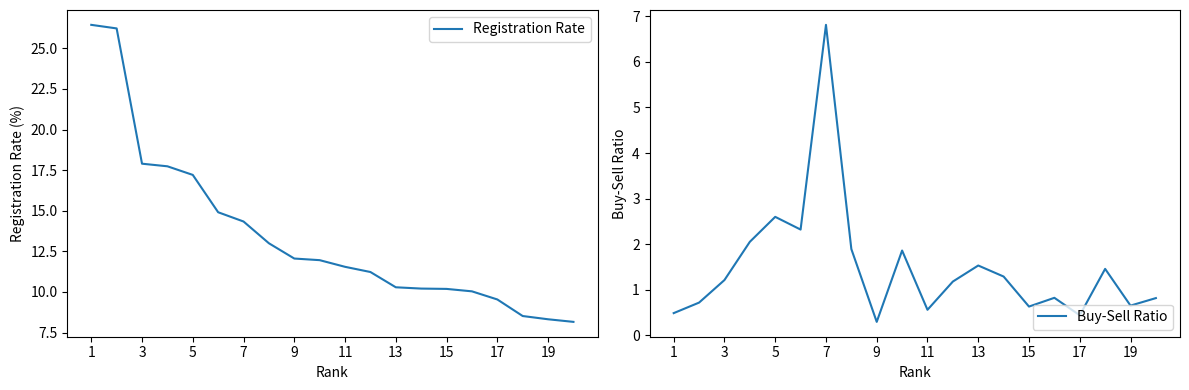

Reading left to right, list all the values displayed in this chart.

Registration Rate: 26.4	26.2	17.9	17.7	17.2	14.9	14.3	13.0	12.1	12.0	11.6	11.2	10.3	10.2	10.2	10.0	9.5	8.5	8.3	8.2
Buy-Sell Ratio: 0.5	0.7	1.2	2.1	2.6	2.3	6.8	1.9	0.3	1.9	0.6	1.2	1.5	1.3	0.6	0.8	0.4	1.5	0.7	0.8